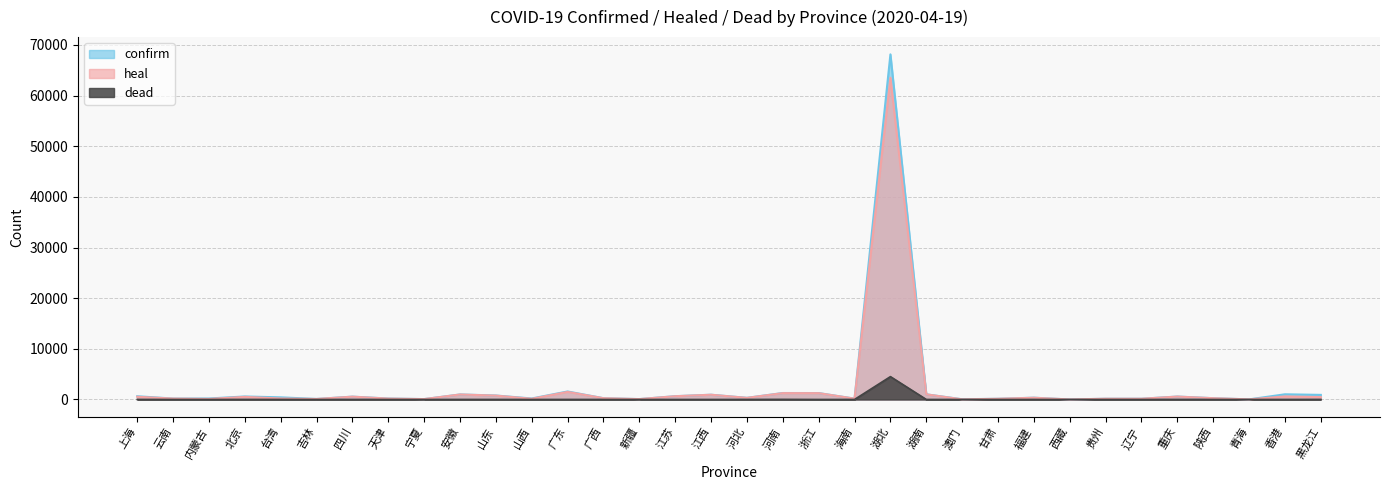

What position from the right is 上海?

34